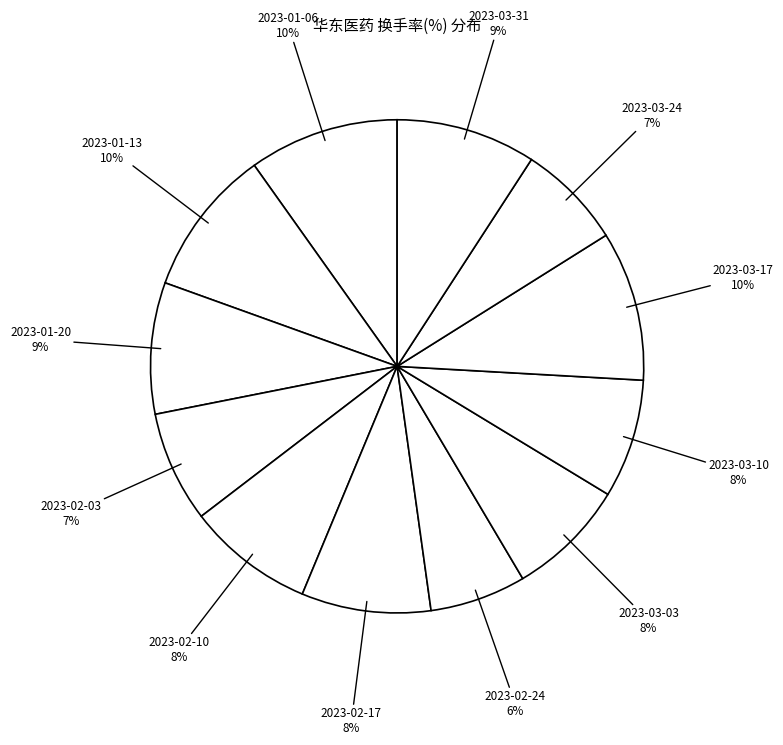

How many segments does this pie chart have?

12